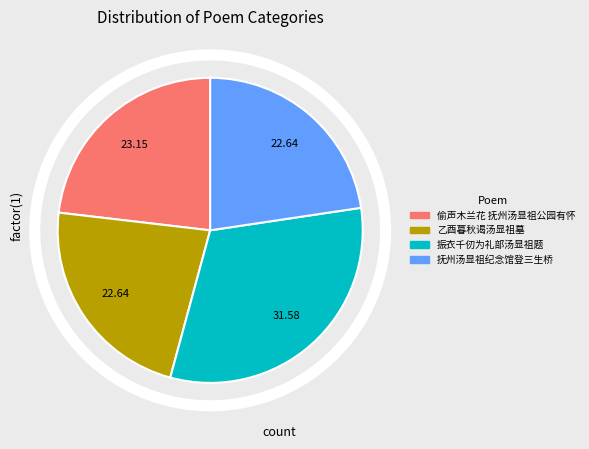

The 振衣千仞为礼部汤显祖题 slice represents 43% of the pie. True or false?

False